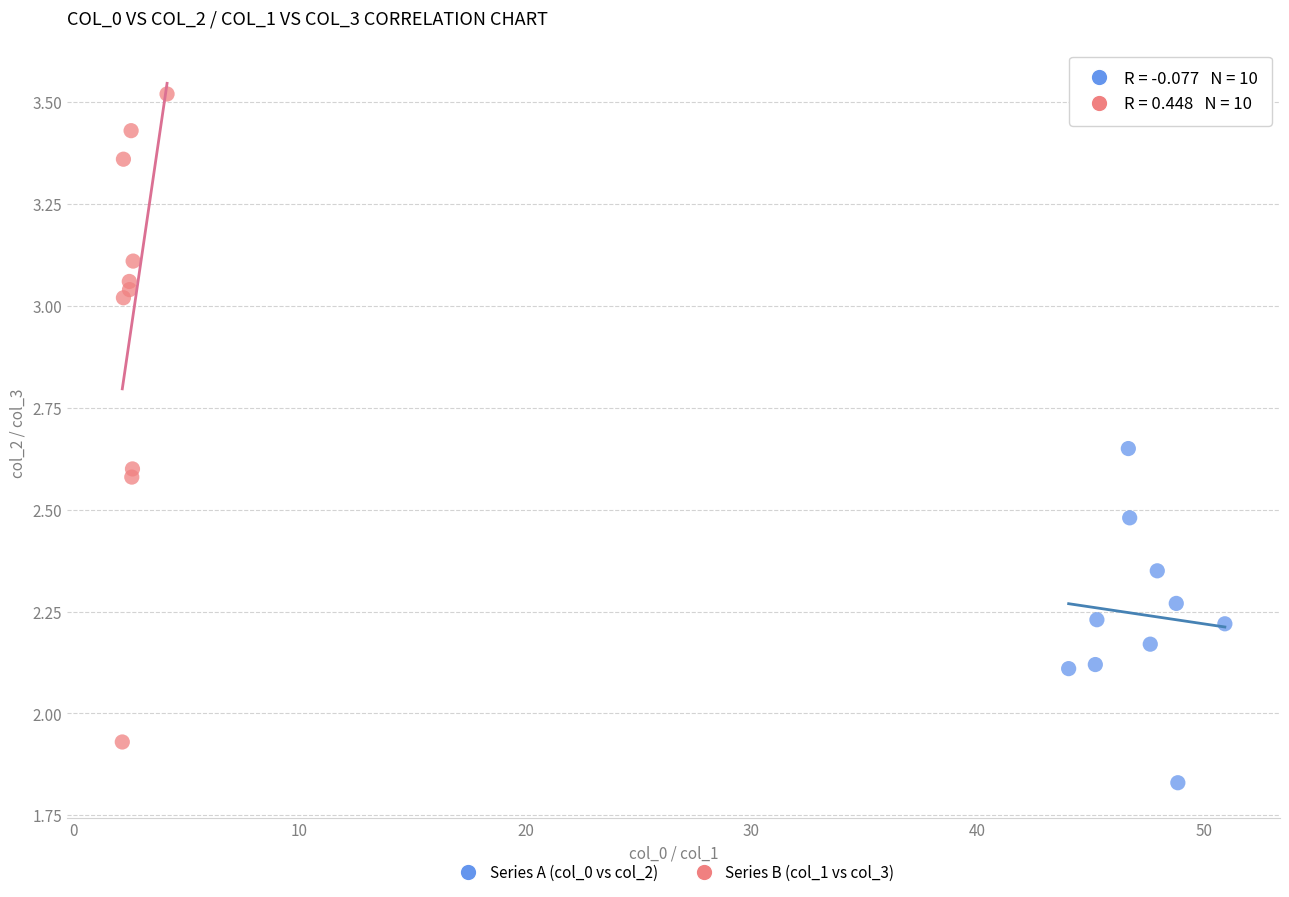

What are all the series names shown in the legend?

Series A (col_0 vs col_2), Series B (col_1 vs col_3)